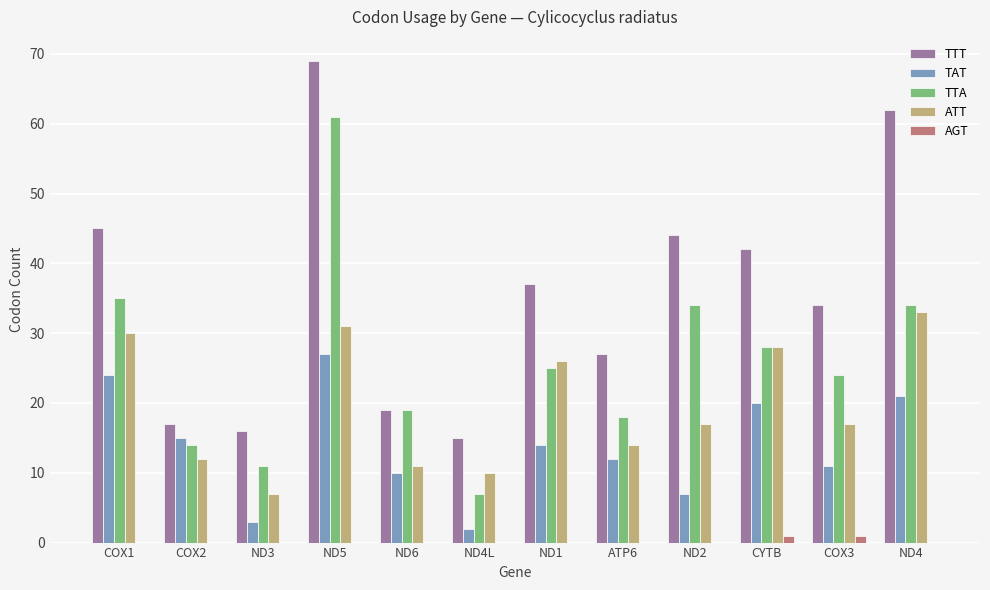

At which category does the chart reach its peak across all series?

ND5